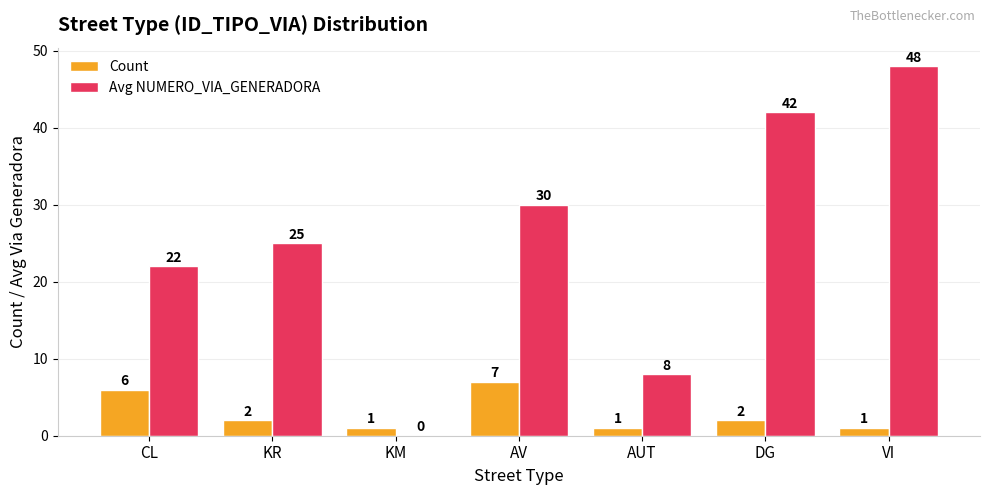

Which series has the largest total across all categories?

Avg NUMERO_VIA_GENERADORA